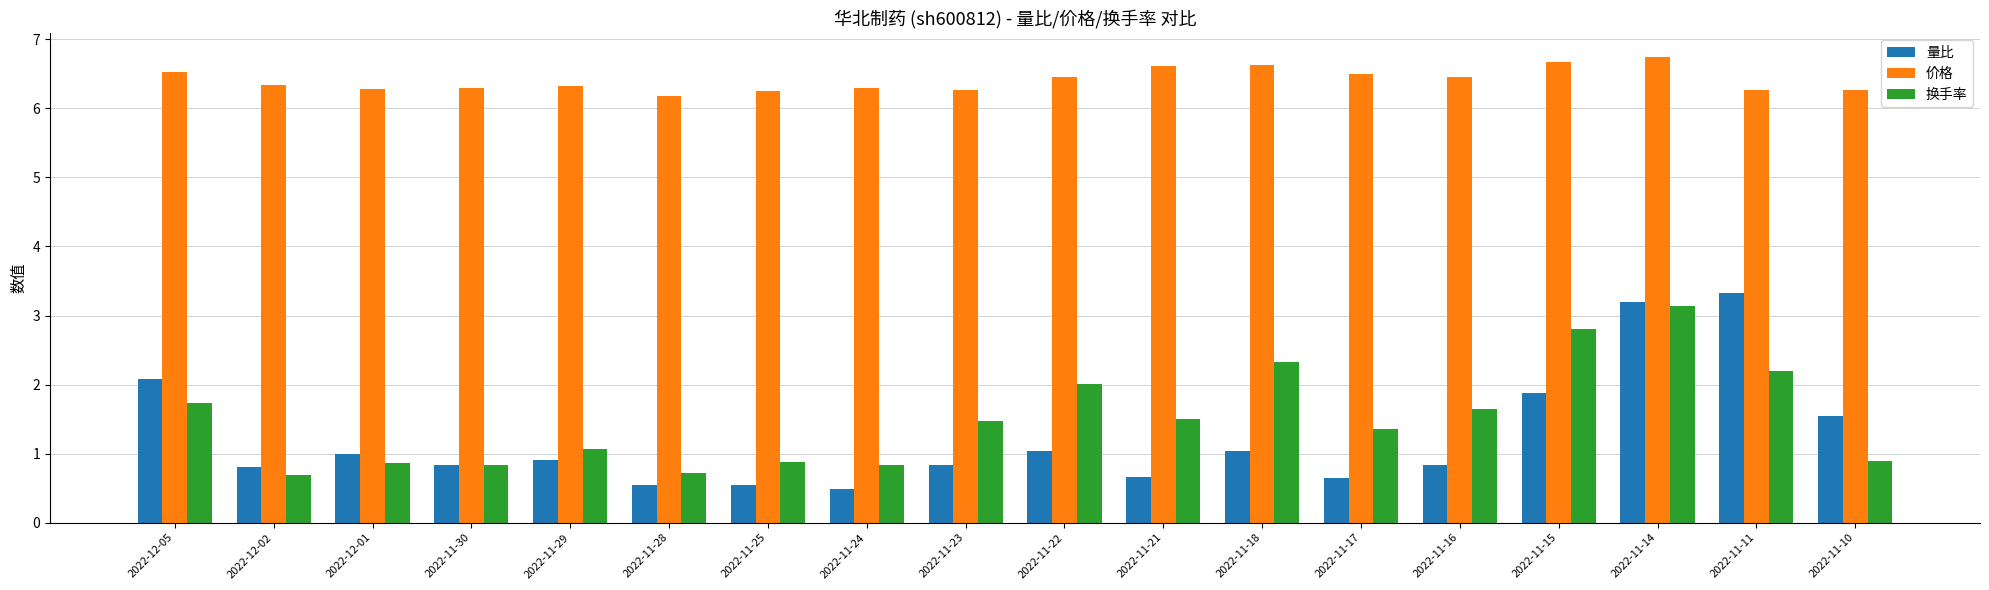

What is the total value across all series at 2022-11-11?

11.8